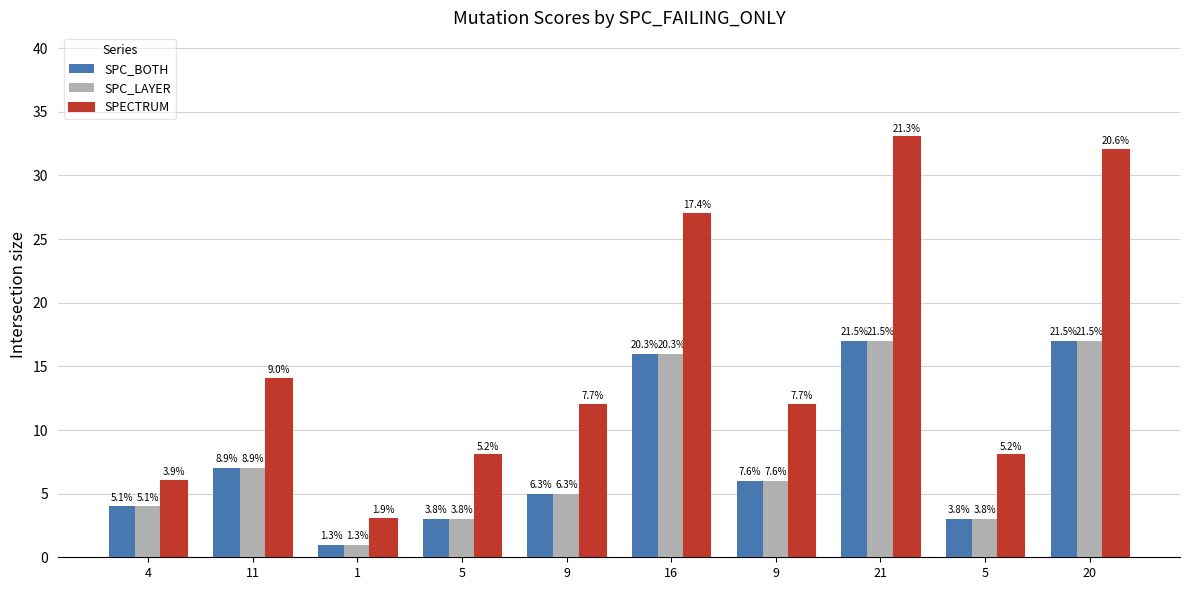

At which label is SPC_LAYER closest to 9?

11